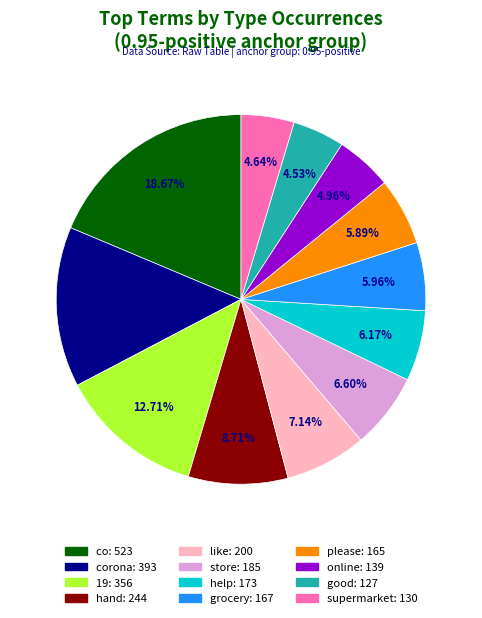

Is there a majority slice in this chart?

No